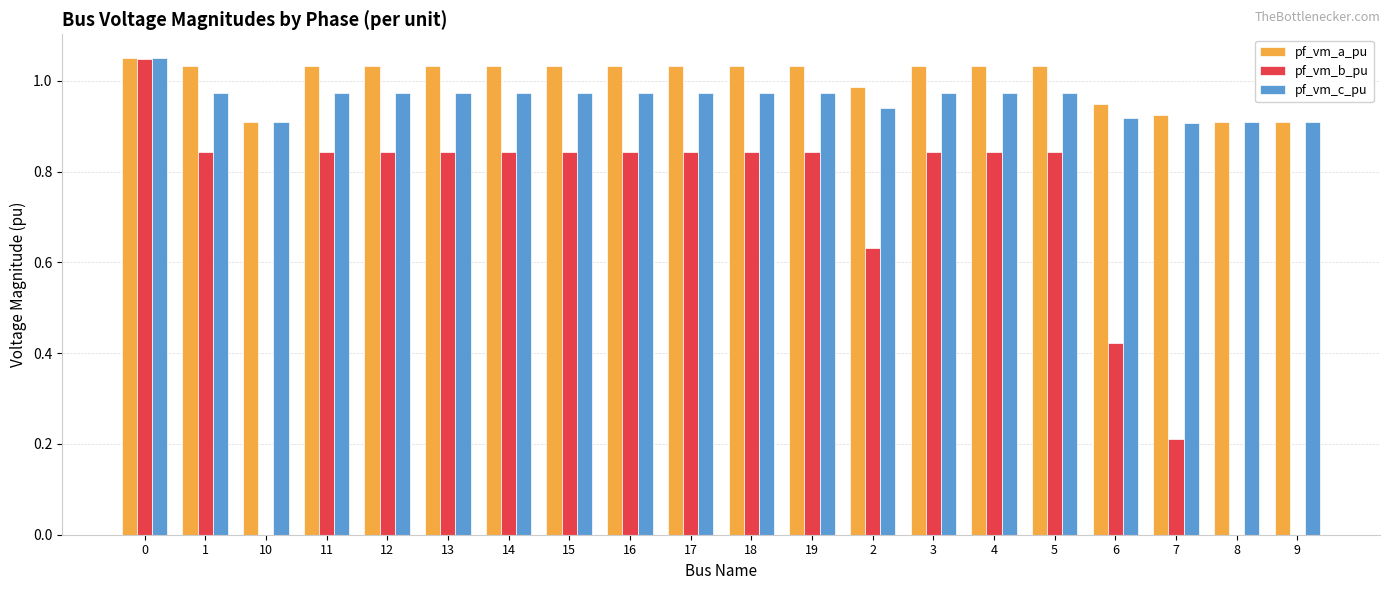

Is the value of pf_vm_a_pu at 9 greater than the value of pf_vm_b_pu at 14?

Yes